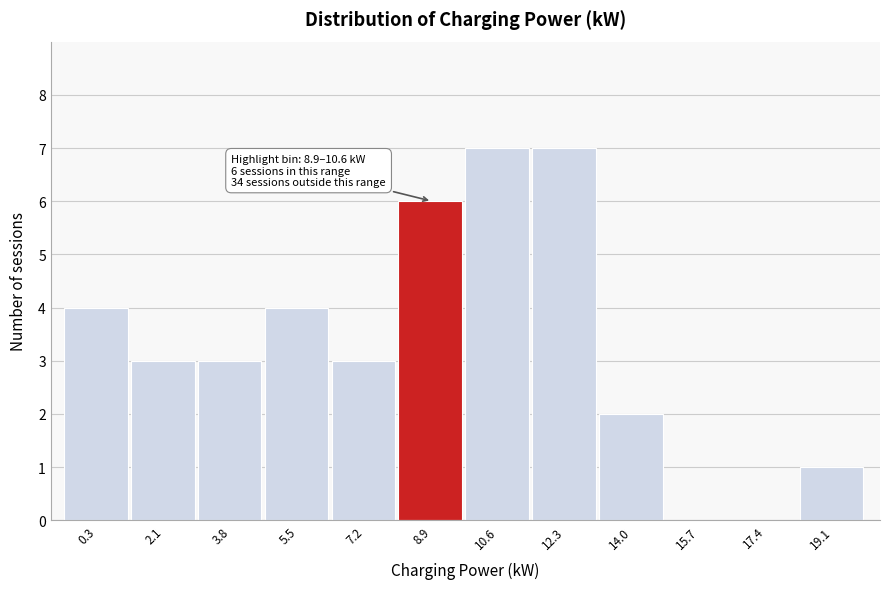

Reading right to left, transcribe all the data shown in this chart.

19.1=1	17.4=0	15.7=0	14.0=2	12.3=7	10.6=7	8.9=6	7.2=3	5.5=4	3.8=3	2.1=3	0.3=4